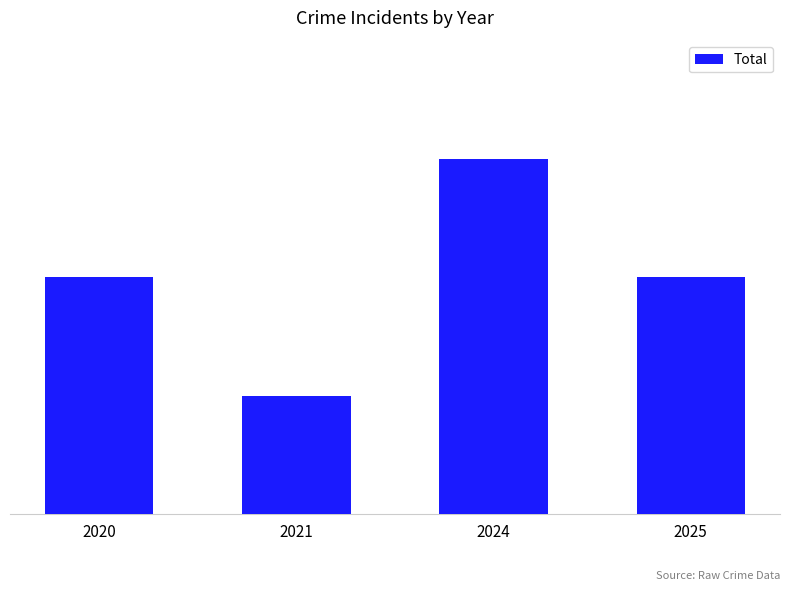

Reading left to right, list all the values displayed in this chart.

2020=2	2021=1	2024=3	2025=2